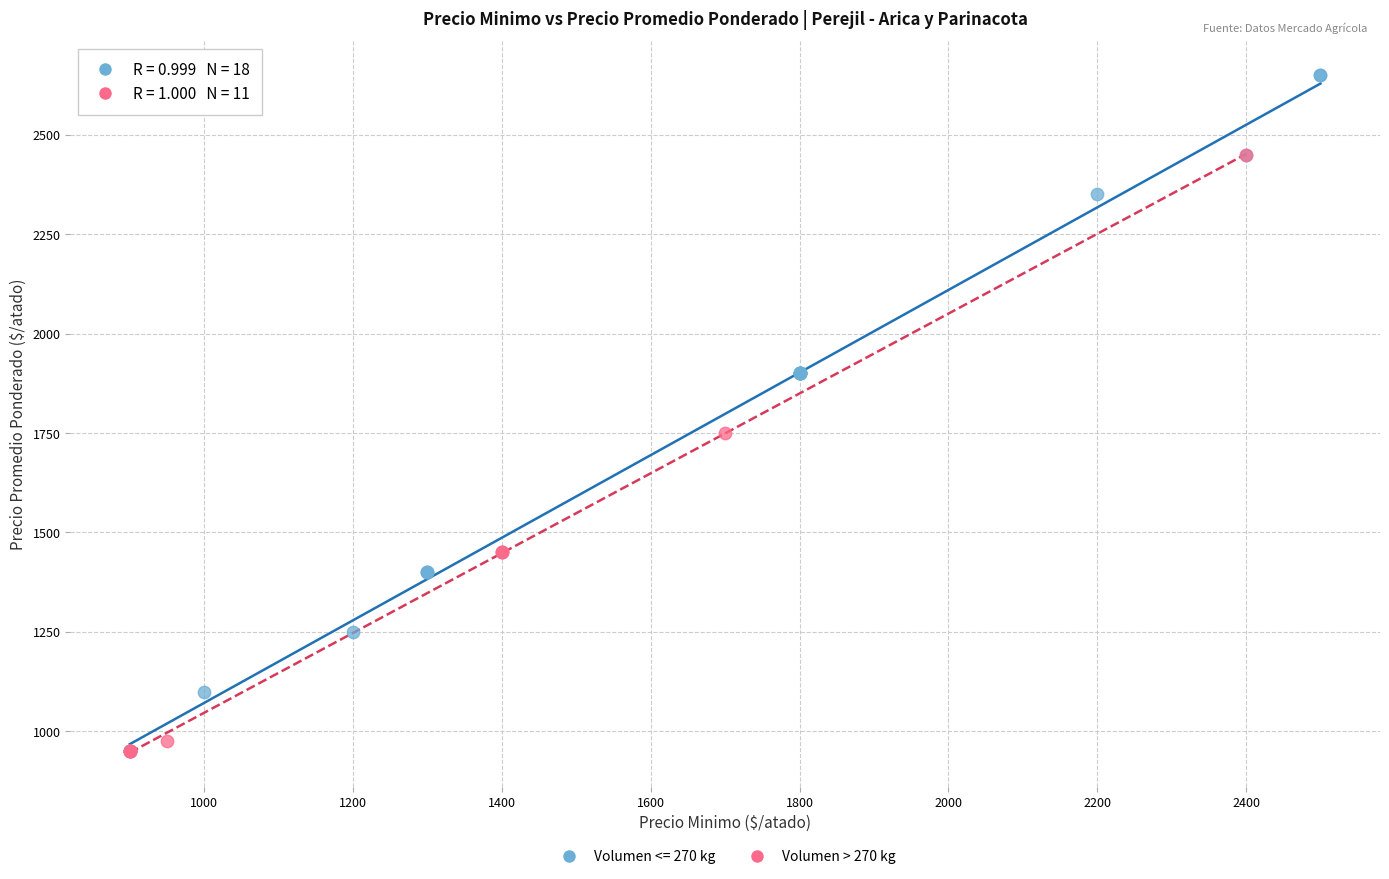

Which series has the largest Y range (max minus min)?

Volumen <= 270 kg